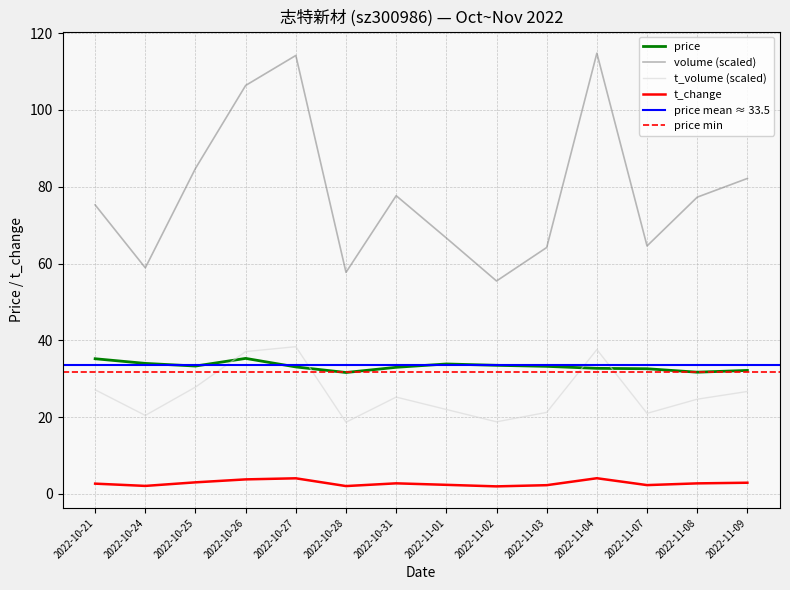

Reading left to right, extract all data points from this chart.

price: 2022-10-21=35.2	2022-10-24=34.0	2022-10-25=33.3	2022-10-26=35.3	2022-10-27=33.1	2022-10-28=31.6	2022-10-31=33.0	2022-11-01=33.9	2022-11-02=33.5	2022-11-03=33.2	2022-11-04=32.7	2022-11-07=32.6	2022-11-08=31.7	2022-11-09=32.2
volume: 2022-10-21=75.3	2022-10-24=58.9	2022-10-25=84.8	2022-10-26=106.4	2022-10-27=114.2	2022-10-28=57.7	2022-10-31=77.7	2022-11-01=66.6	2022-11-02=55.5	2022-11-03=64.2	2022-11-04=114.8	2022-11-07=64.6	2022-11-08=77.3	2022-11-09=82.2
t_volume: 2022-10-21=27.1	2022-10-24=20.5	2022-10-25=27.8	2022-10-26=37.1	2022-10-27=38.4	2022-10-28=18.7	2022-10-31=25.2	2022-11-01=22.0	2022-11-02=18.8	2022-11-03=21.2	2022-11-04=37.6	2022-11-07=21.0	2022-11-08=24.7	2022-11-09=26.7
t_change: 2022-10-21=2.7	2022-10-24=2.1	2022-10-25=3.0	2022-10-26=3.8	2022-10-27=4.1	2022-10-28=2.1	2022-10-31=2.8	2022-11-01=2.4	2022-11-02=2.0	2022-11-03=2.3	2022-11-04=4.1	2022-11-07=2.3	2022-11-08=2.8	2022-11-09=2.9